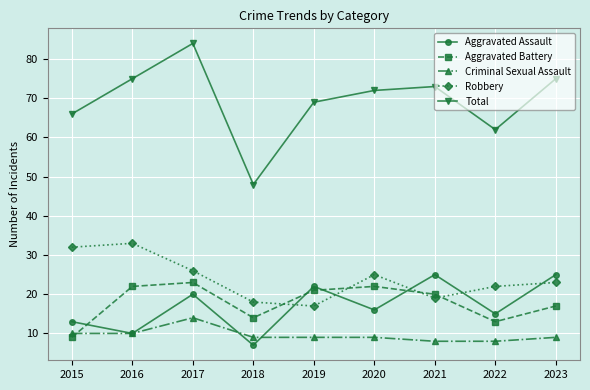

What is the difference between the highest and lowest values at 2021?

65